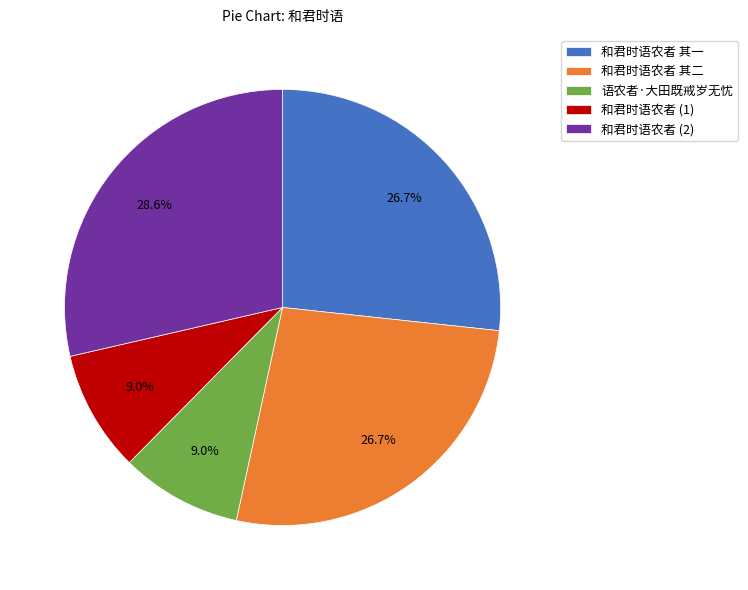

True or false: 和君时语农者 其二 accounts for 36% of the total.

False